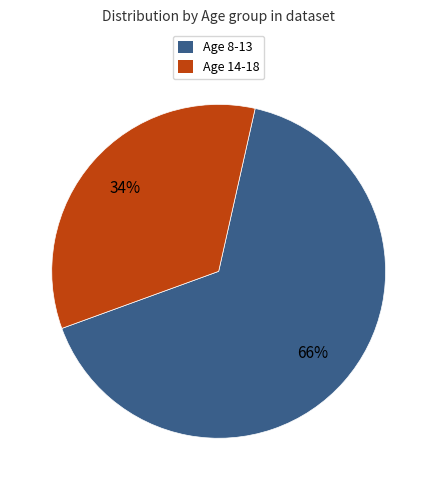

What percentage is the Age 8-13 slice, to the nearest percent?

66%